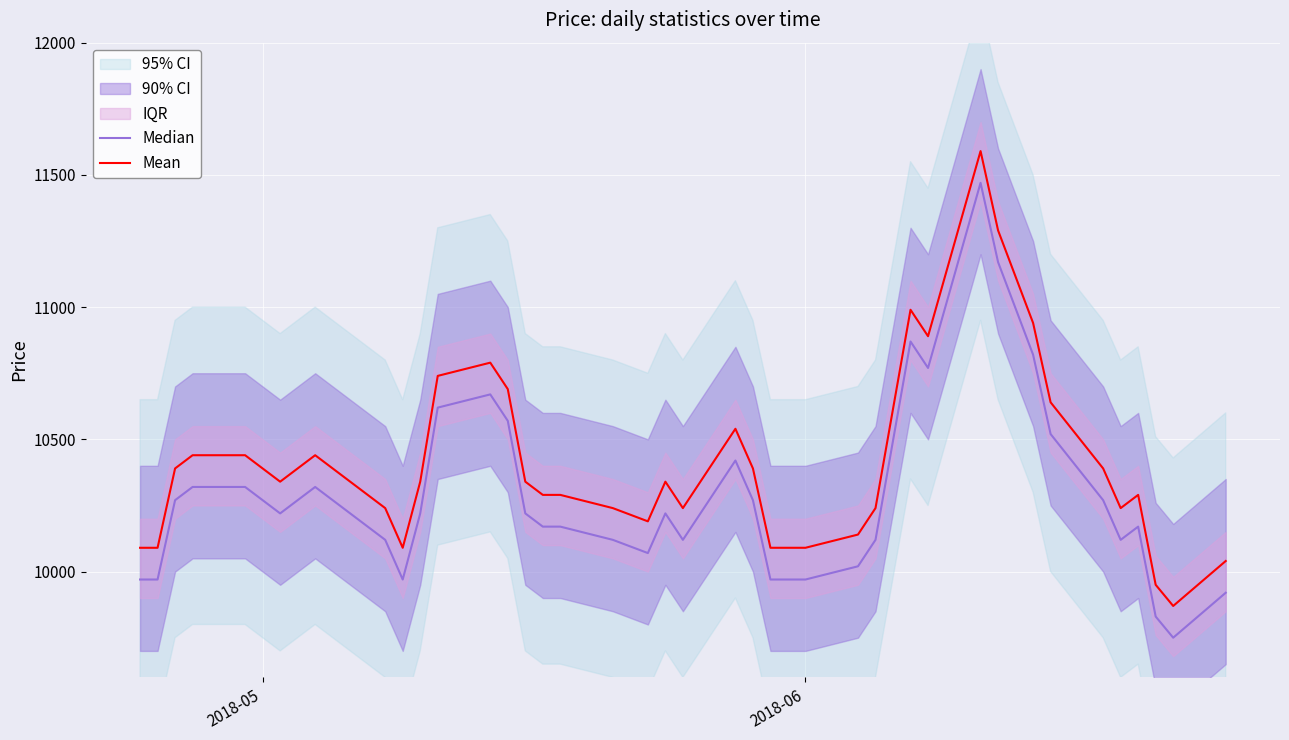

What is the highest value of the Mean series?

11590